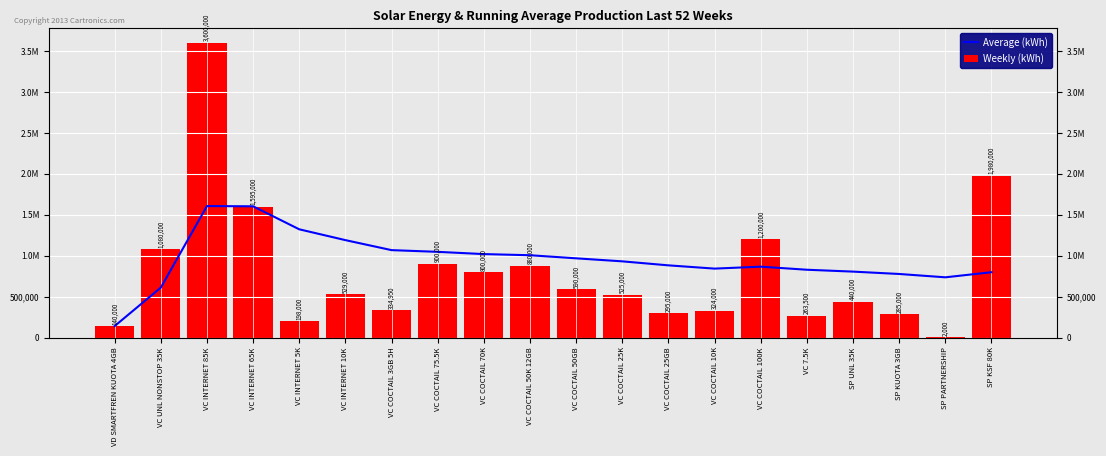

What is the value of the Weekly (kWh) bar at the 8th from the left?

900000.0